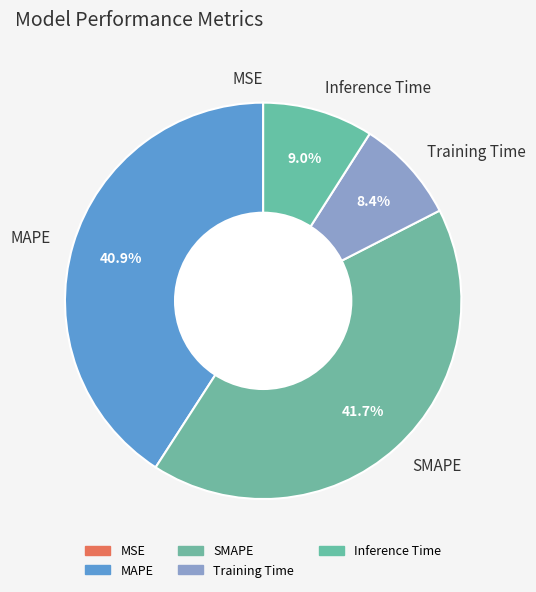

To the nearest percent, what portion does MAPE represent?

41%